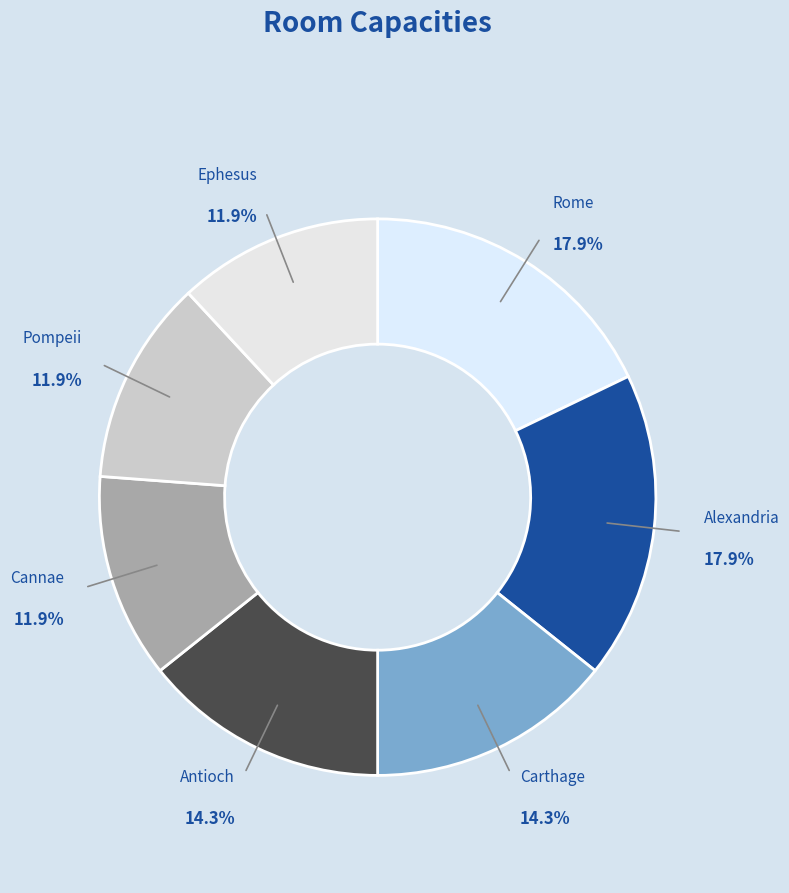

To the nearest percent, what portion does Antioch represent?

14%